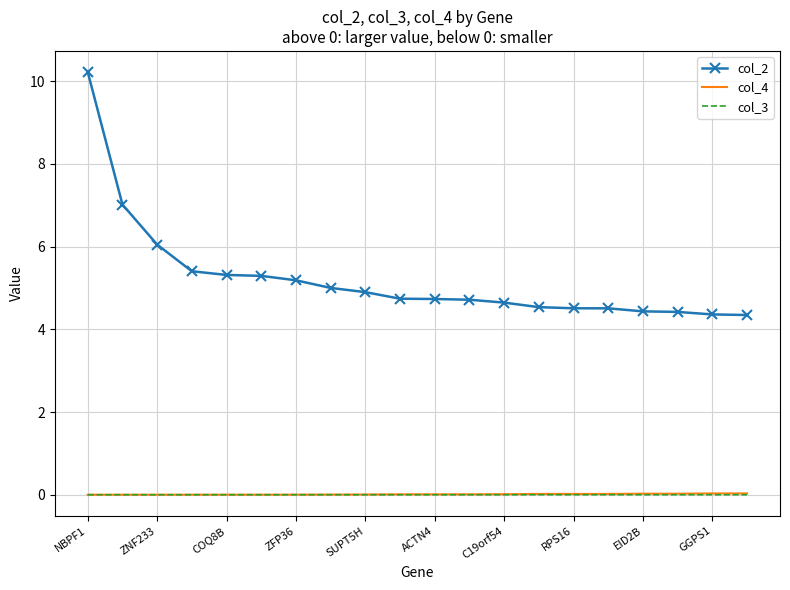

Which series has the largest range (max minus min)?

col_2